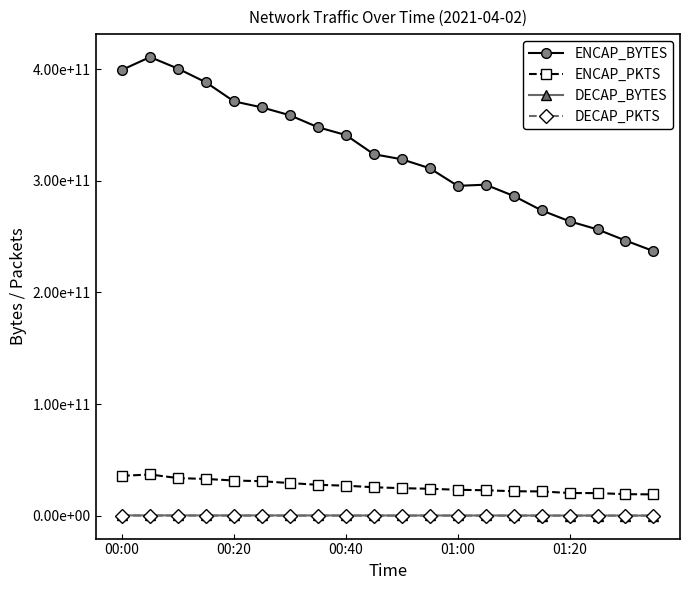

What are all the series names shown in the legend?

ENCAP_BYTES, ENCAP_PKTS, DECAP_BYTES, DECAP_PKTS